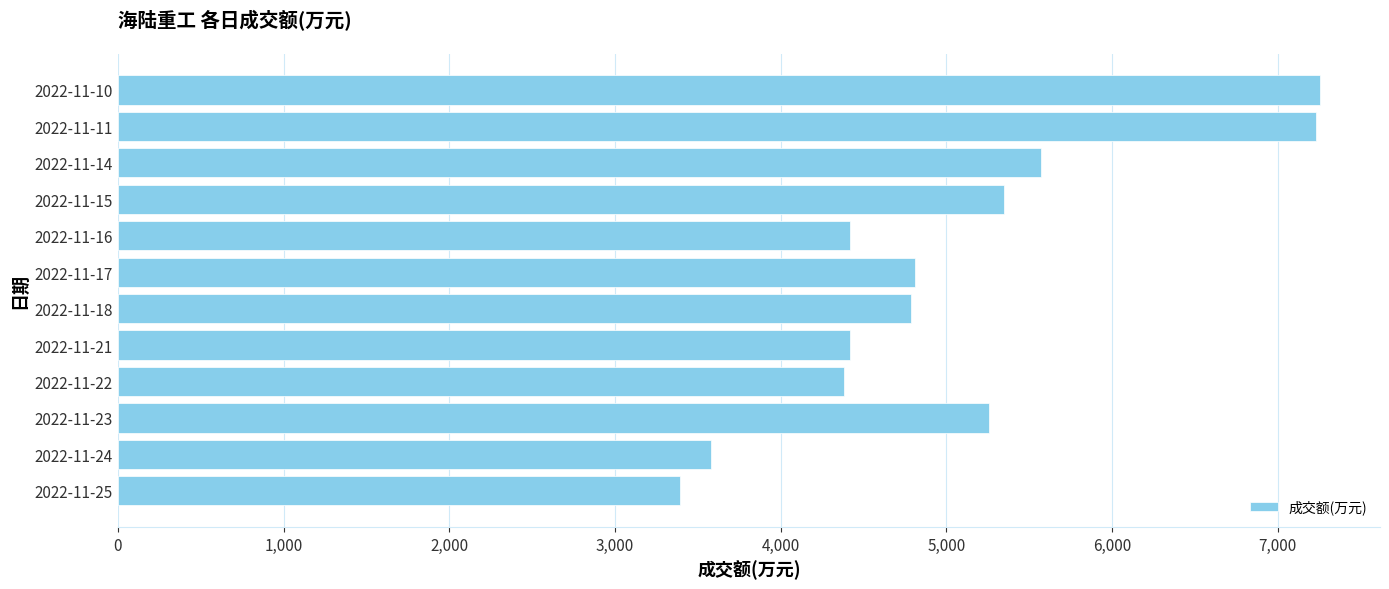

What is the minimum value shown in the chart?

3393